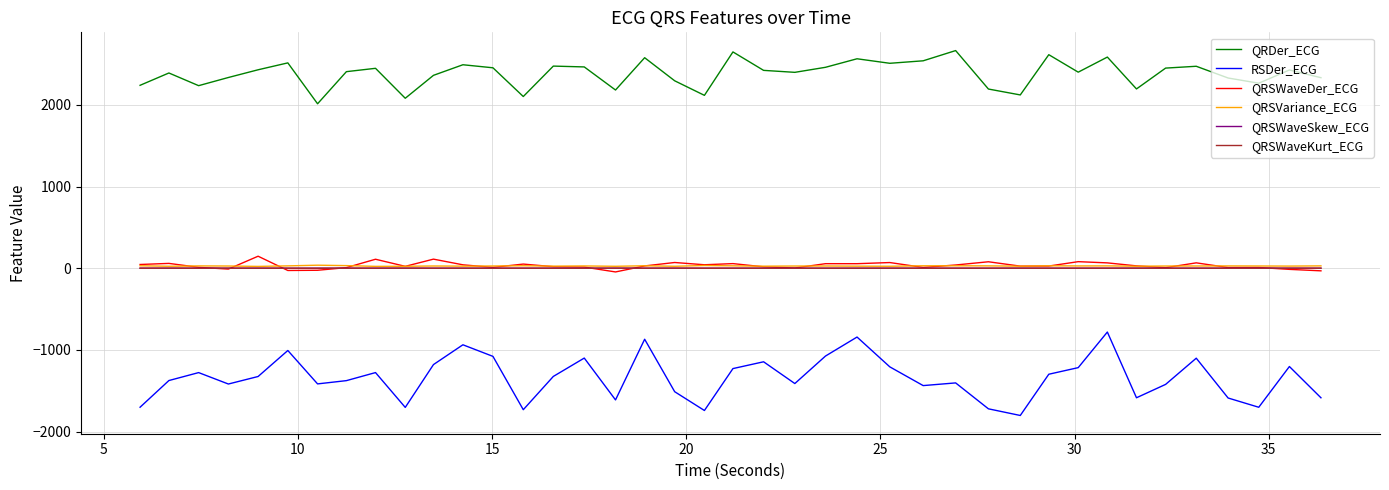

True or false: QRDer_ECG and QRSWaveSkew_ECG cross at least once.

False